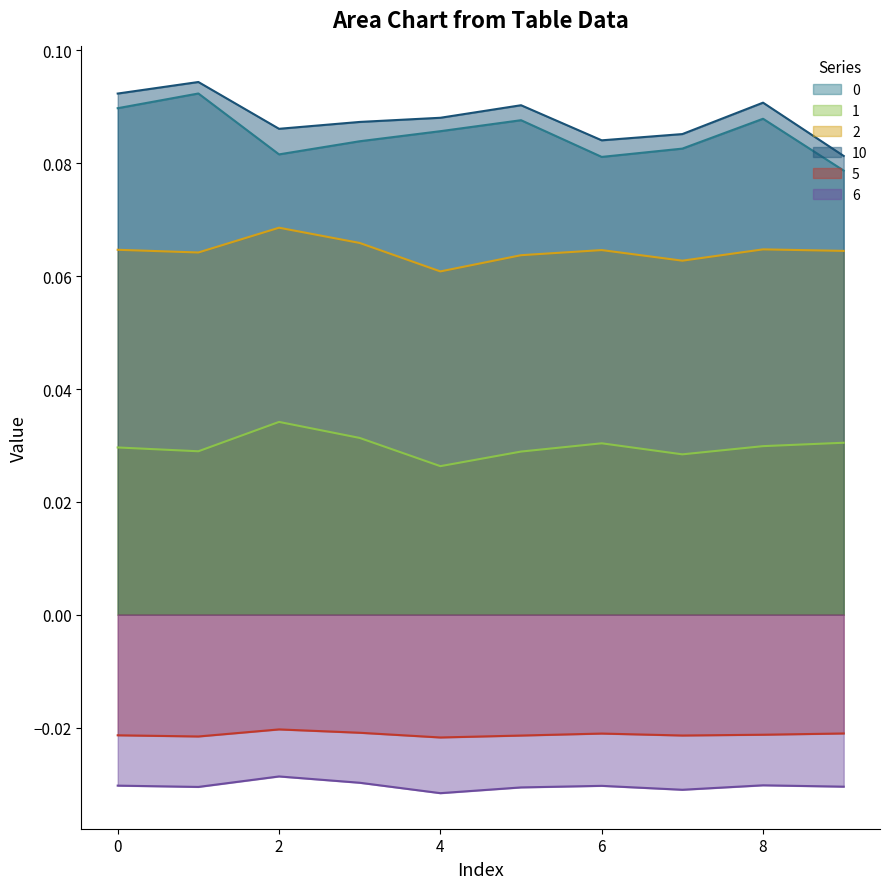

True or false: 0 and 1 intersect in this chart.

False